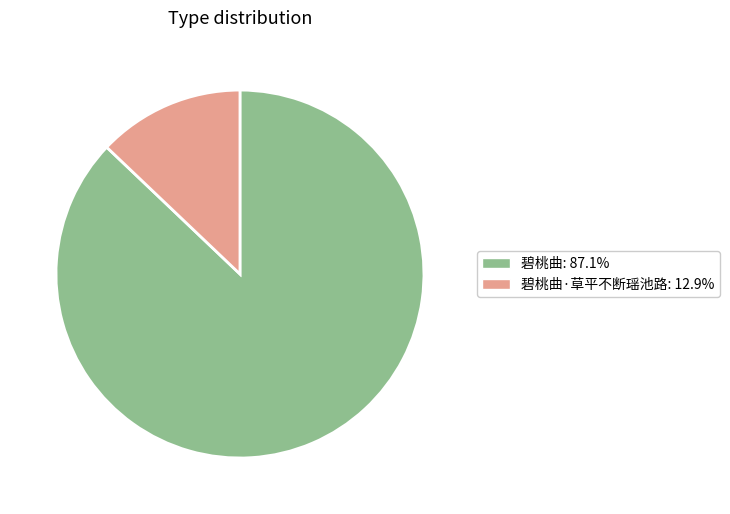

Is the sum of 碧桃曲·草平不断瑶池路: 12.9% and 碧桃曲: 87.1% greater than half?

Yes